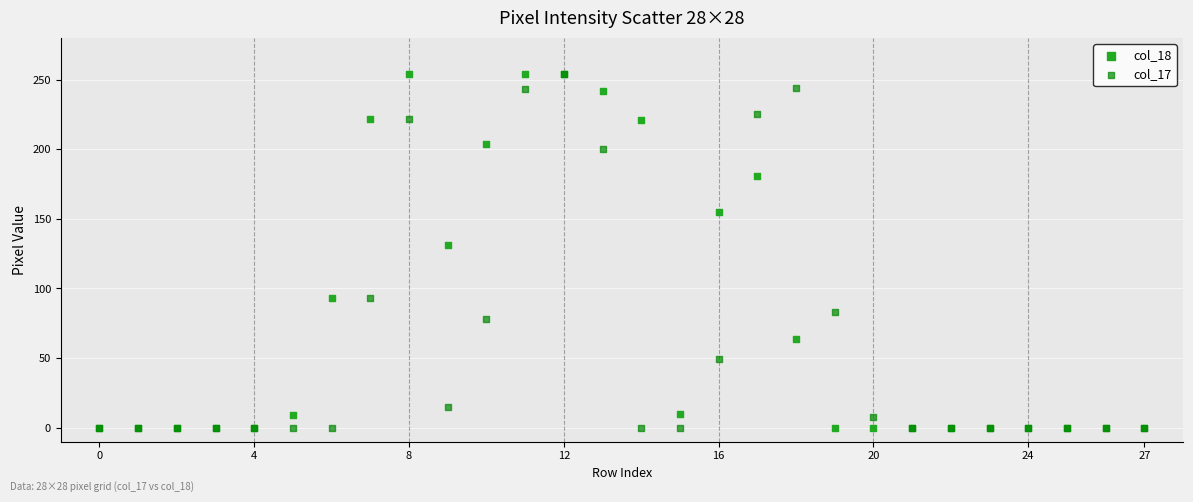

In the col_18 series, what Y value is closest to 127?

131